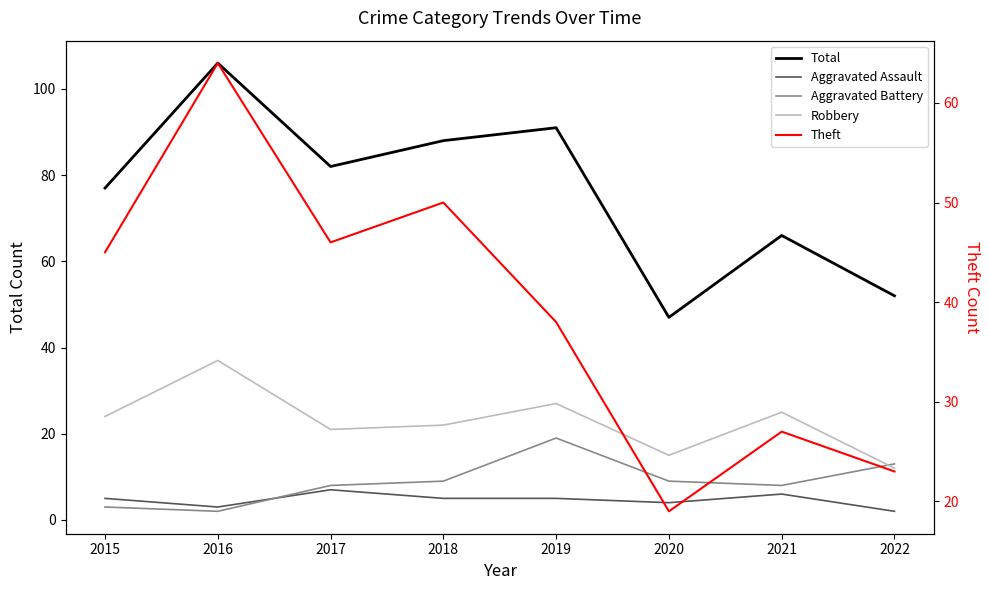

What is the lowest value of the Robbery series?

12